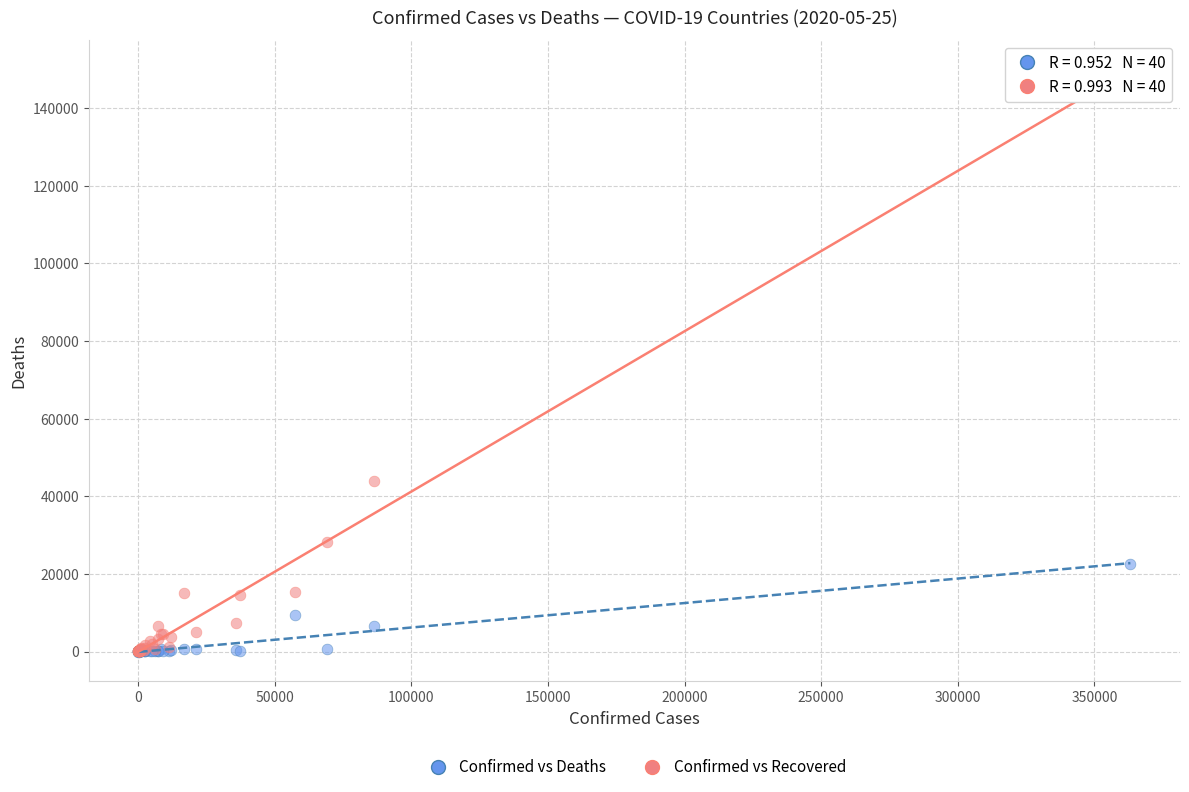

Which series has the largest Y range (max minus min)?

Confirmed vs Recovered